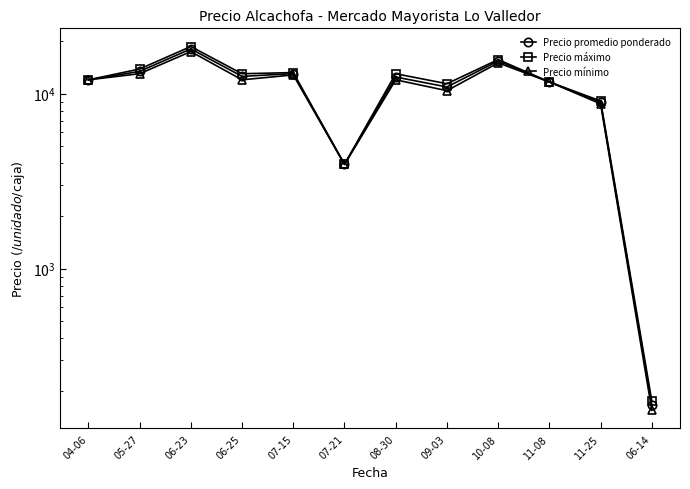

Between 06-14 and 05-27, which is larger?

05-27